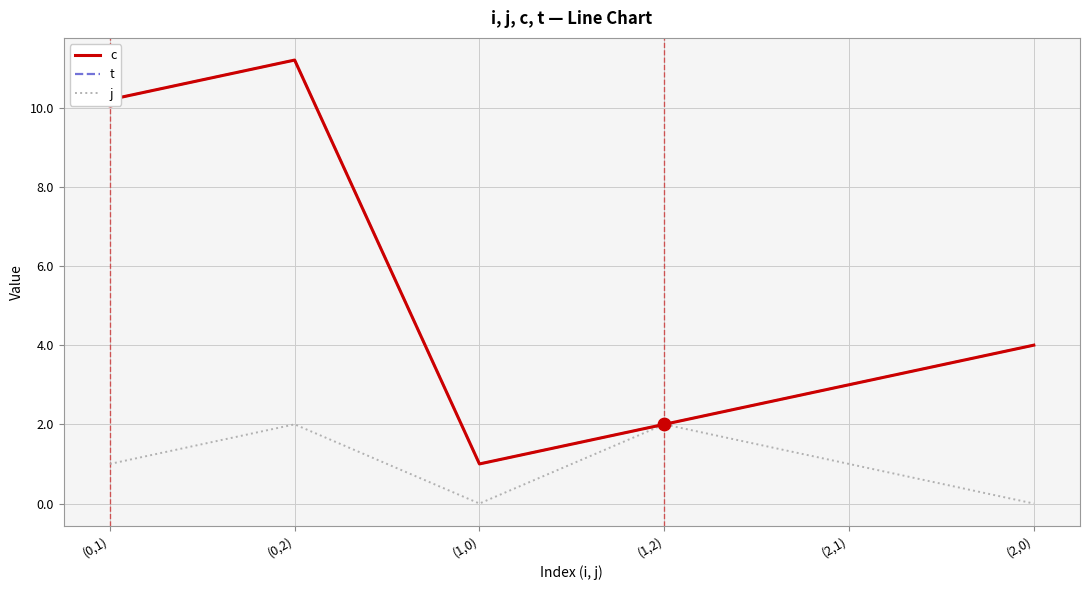

Which series has the largest total across all categories?

c